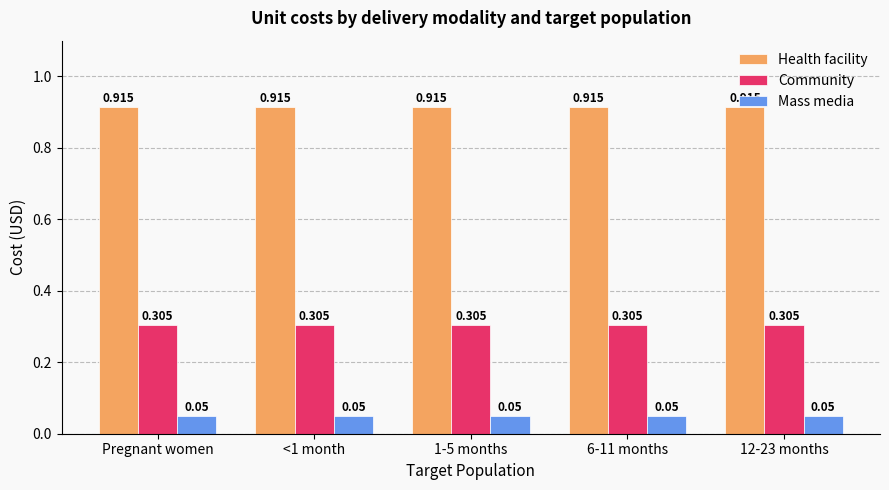

What are all the series names shown in the legend?

Health facility, Community, Mass media